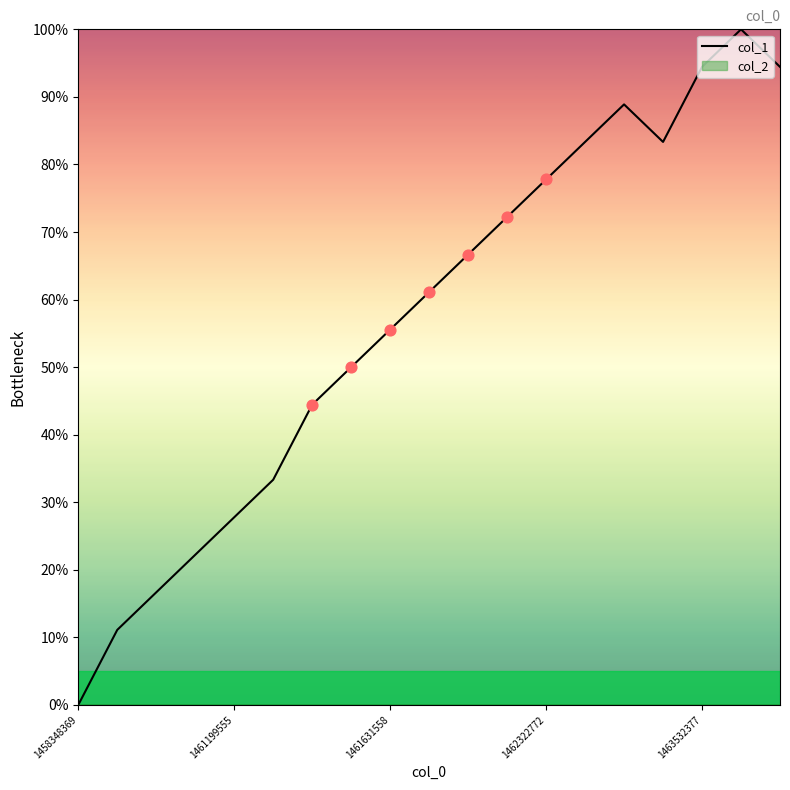

What is the highest value of the col_1 series?

100.0